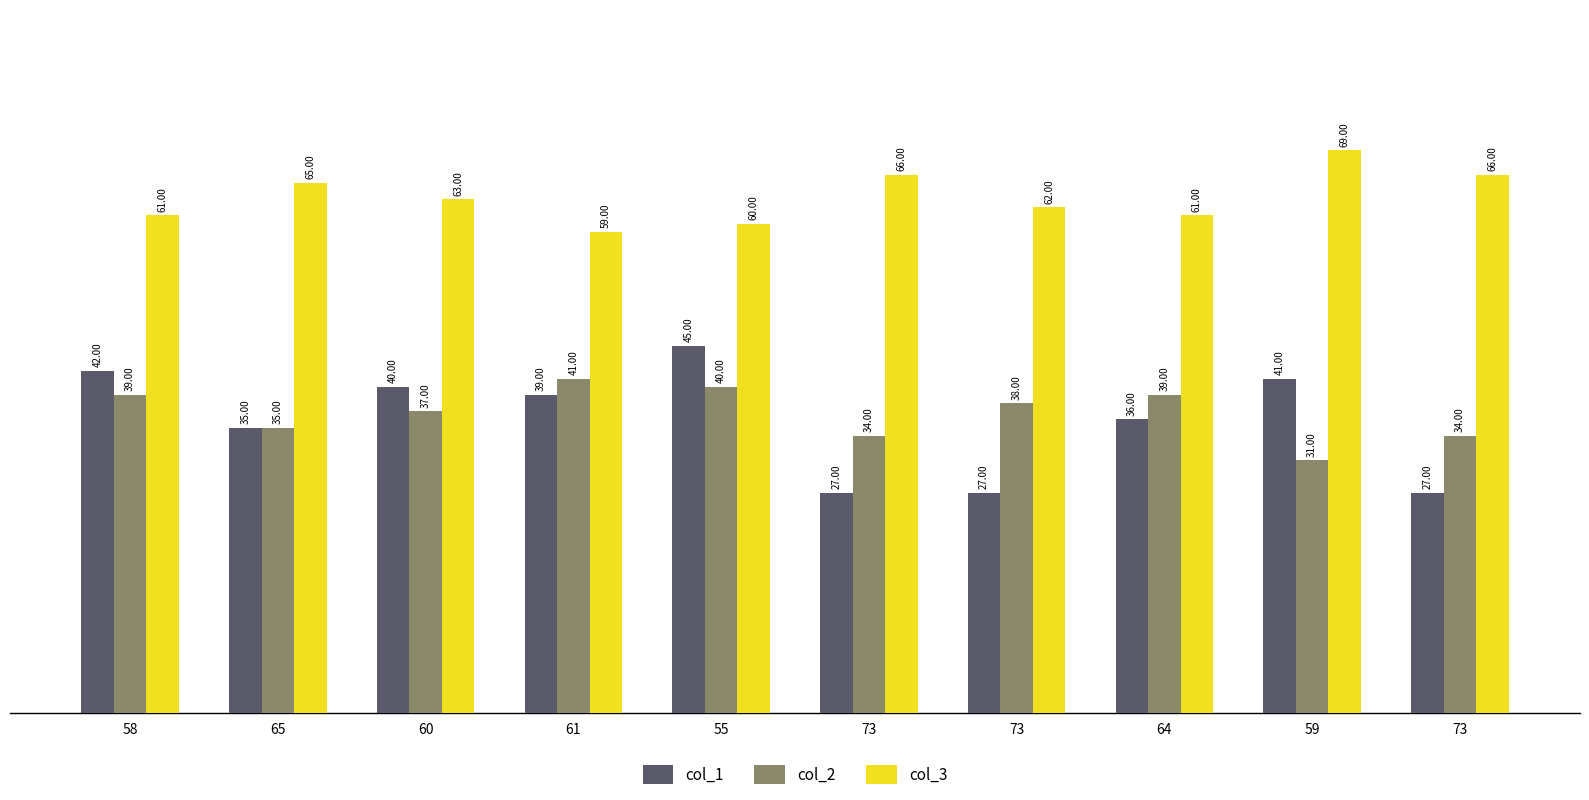

What is the minimum value for col_3?

59